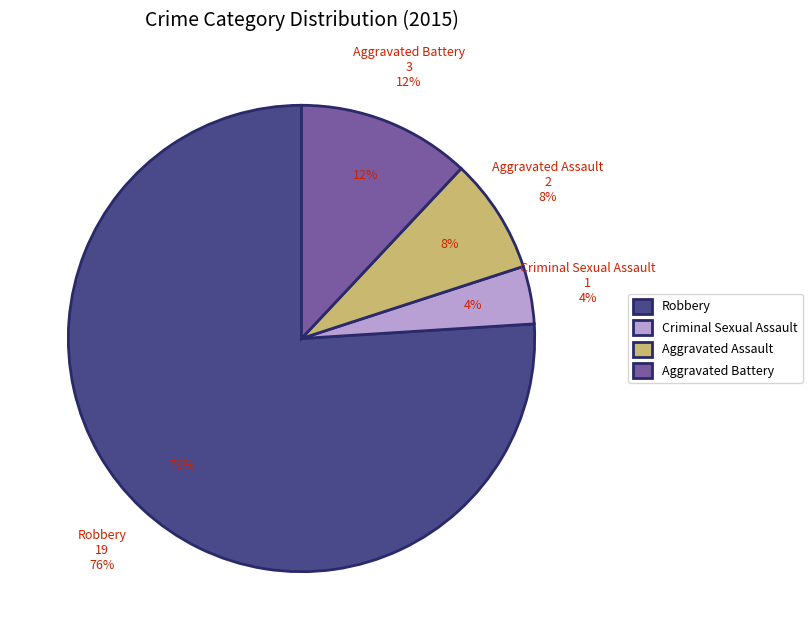

What percentage is the Aggravated Battery slice, to the nearest percent?

12%